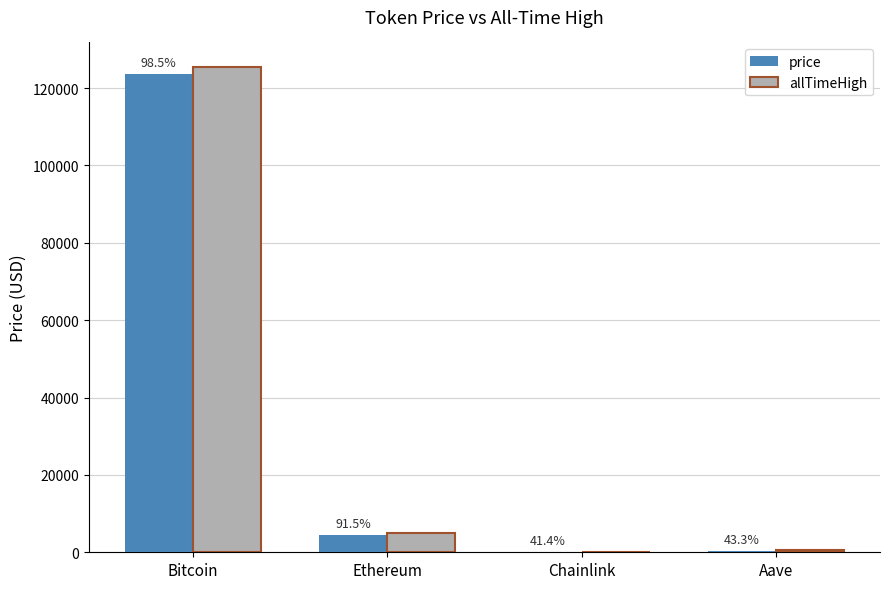

What is the total value across all series at Chainlink?

74.5